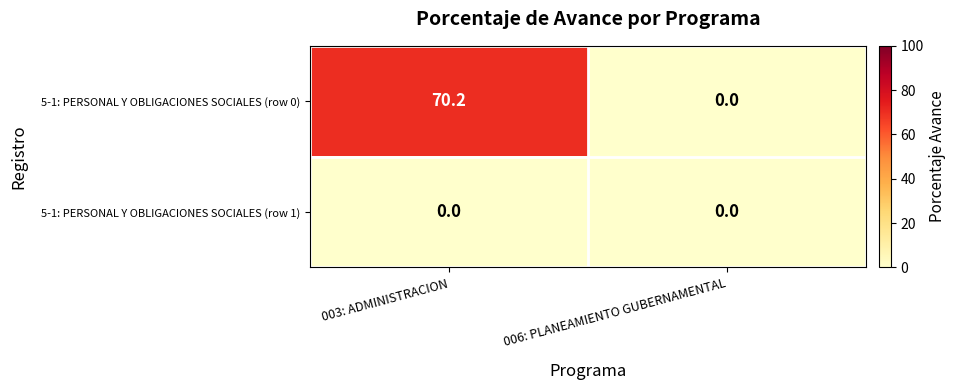

Reading right to left, transcribe all the data shown in this chart.

5-1: PERSONAL Y OBLIGACIONES SOCIALES (row 0): 006: PLANEAMIENTO GUBERNAMENTAL=0.0	003: ADMINISTRACION=70.2
5-1: PERSONAL Y OBLIGACIONES SOCIALES (row 1): 006: PLANEAMIENTO GUBERNAMENTAL=0.0	003: ADMINISTRACION=0.0